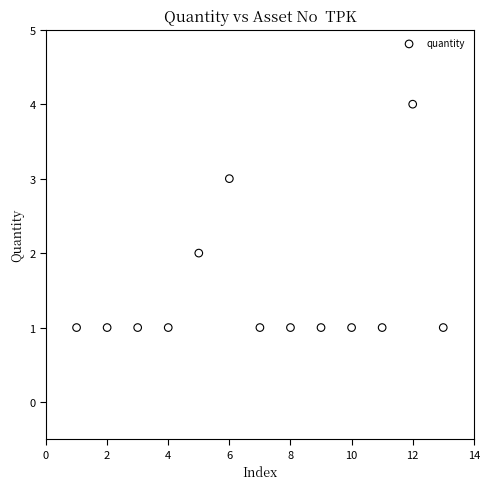

What is the range of Y values (max minus min)?

3